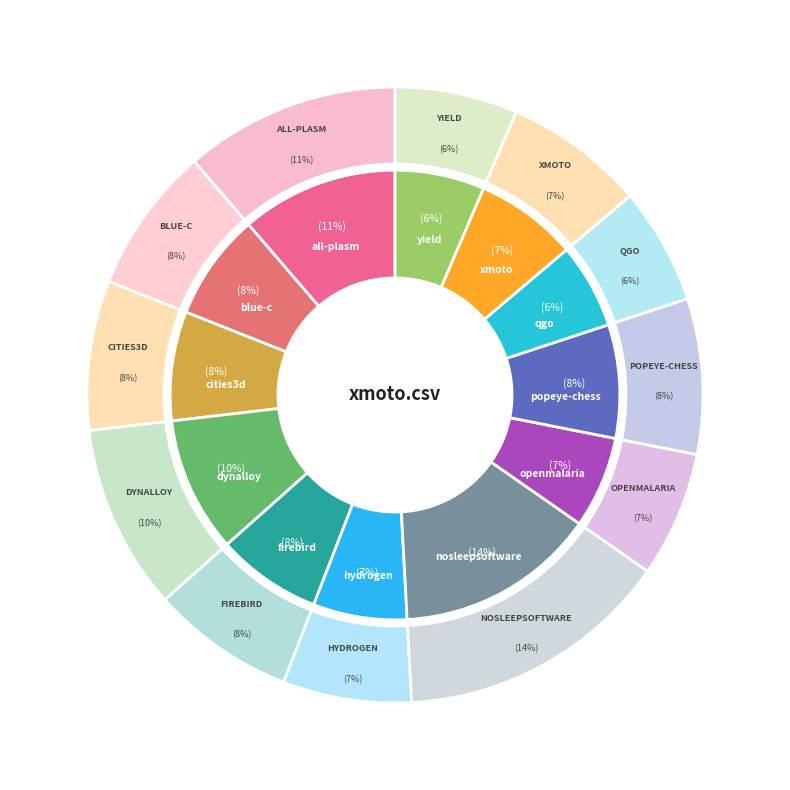

How many segments does this pie chart have?

12